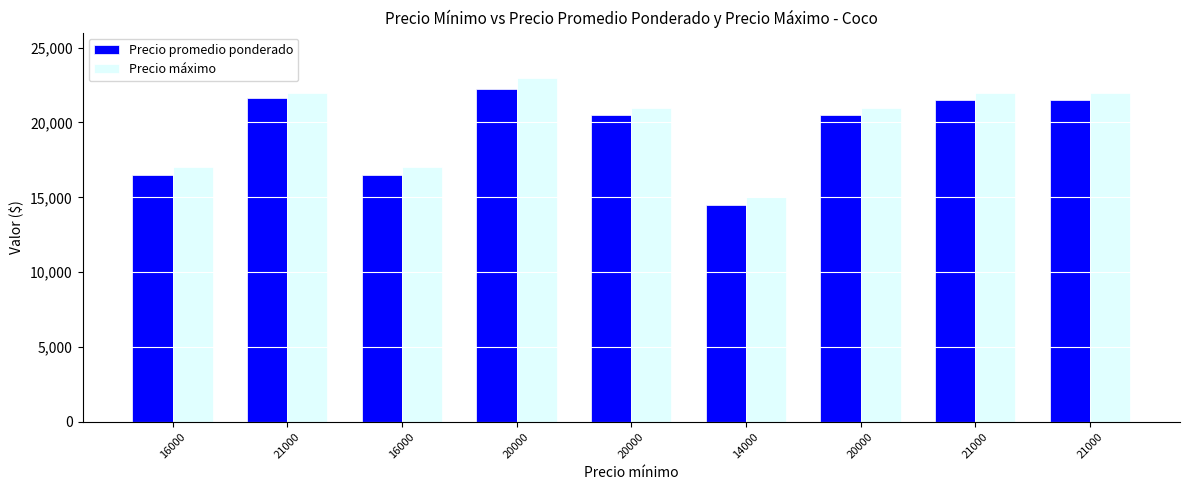

What is the total value across all series at 20000?

45250